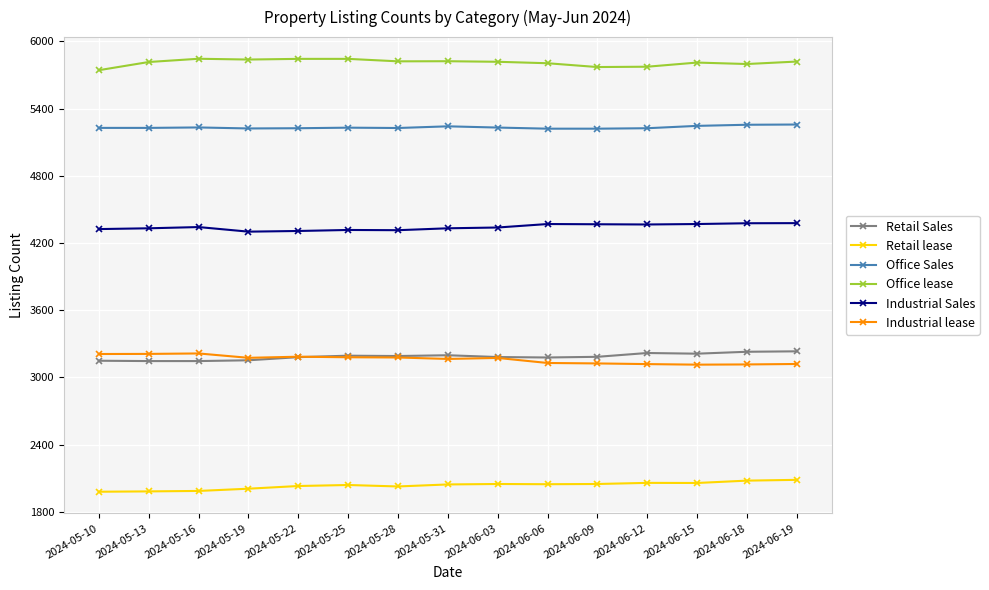

What is the label of the 3rd point from the left?

2024-05-16